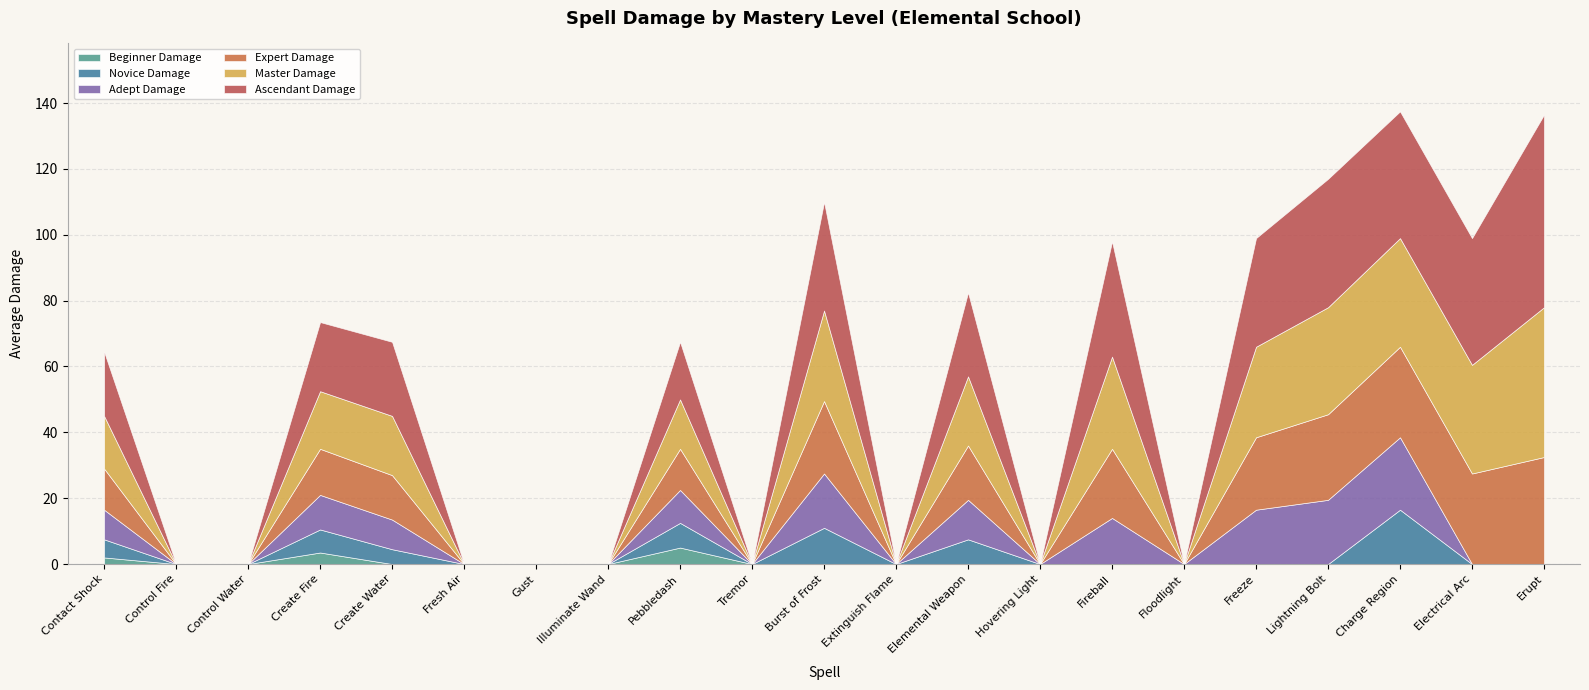

True or false: Ascendant Damage and Beginner Damage intersect in this chart.

False